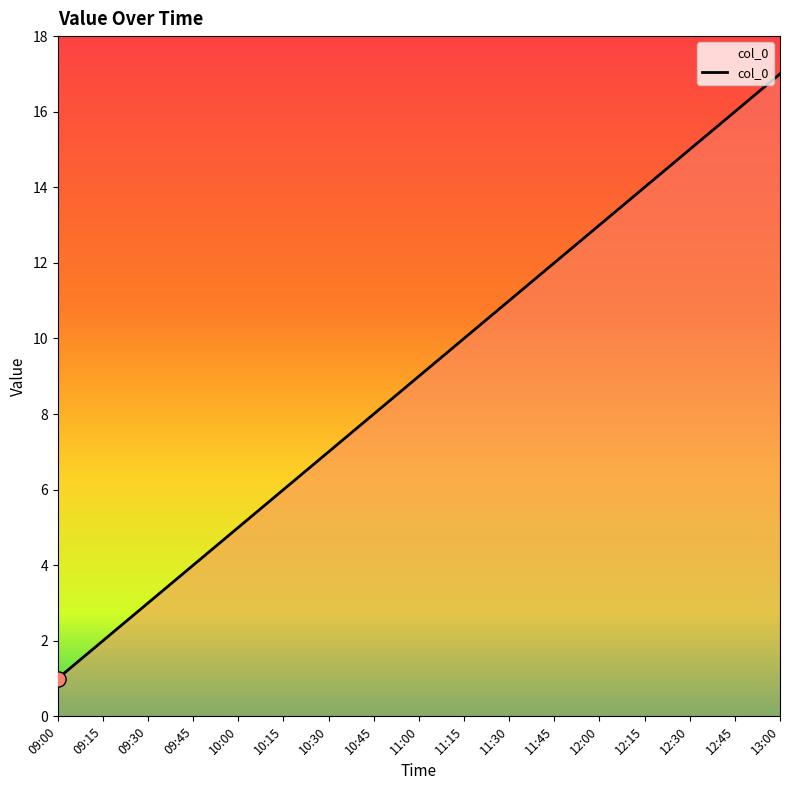

What is the change in value from 09:00 to 11:45?

+11